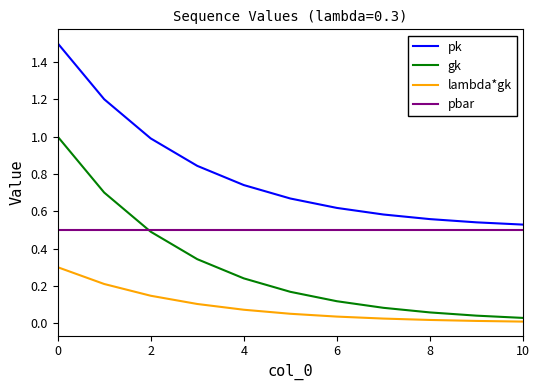

List the series in order of their overall mean, highest first.

pk, pbar, gk, lambda*gk